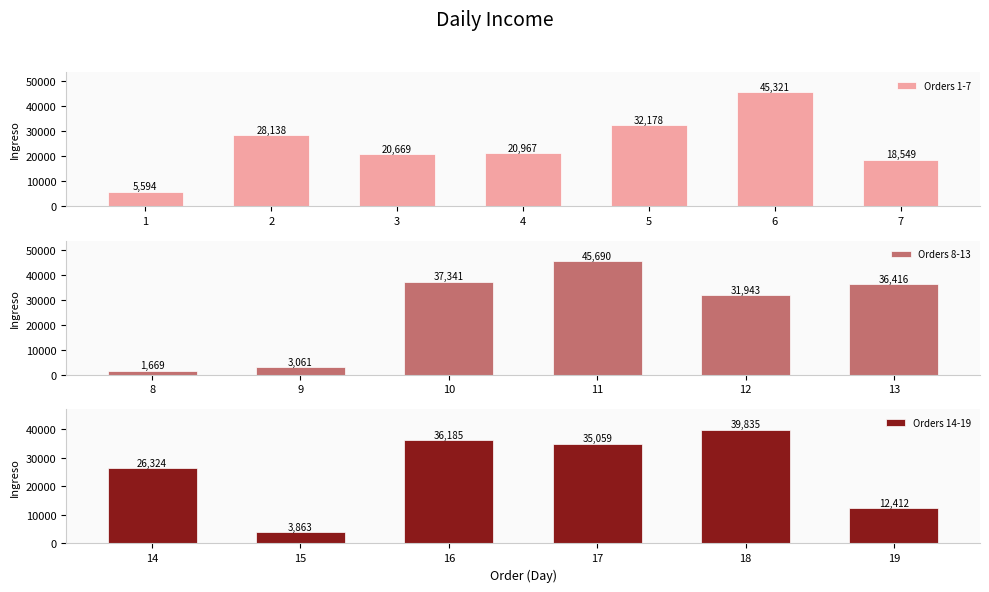

What is the value of the 1st bar from the left?

5594.2